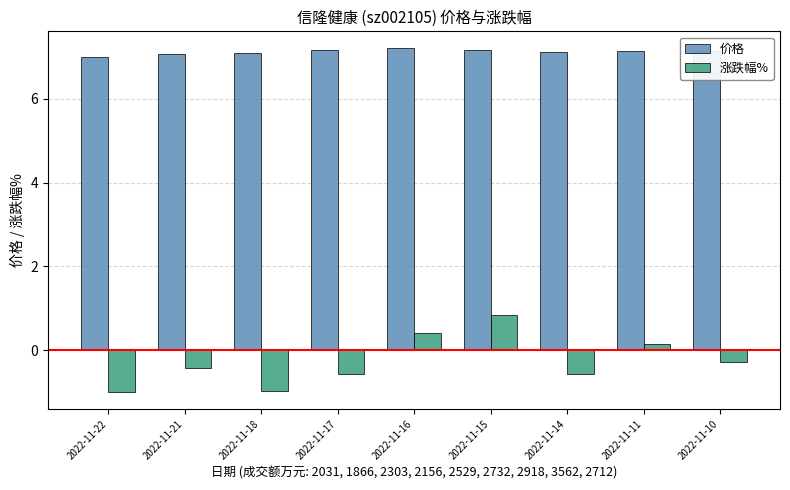

How many groups of bars are there?

9